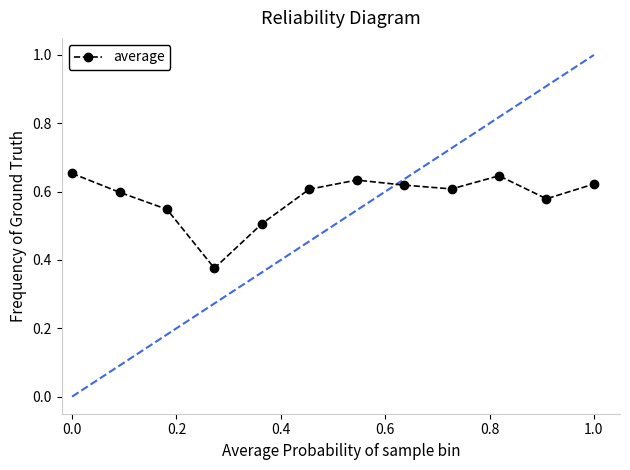

Count the values in the range 0 to 1.

12